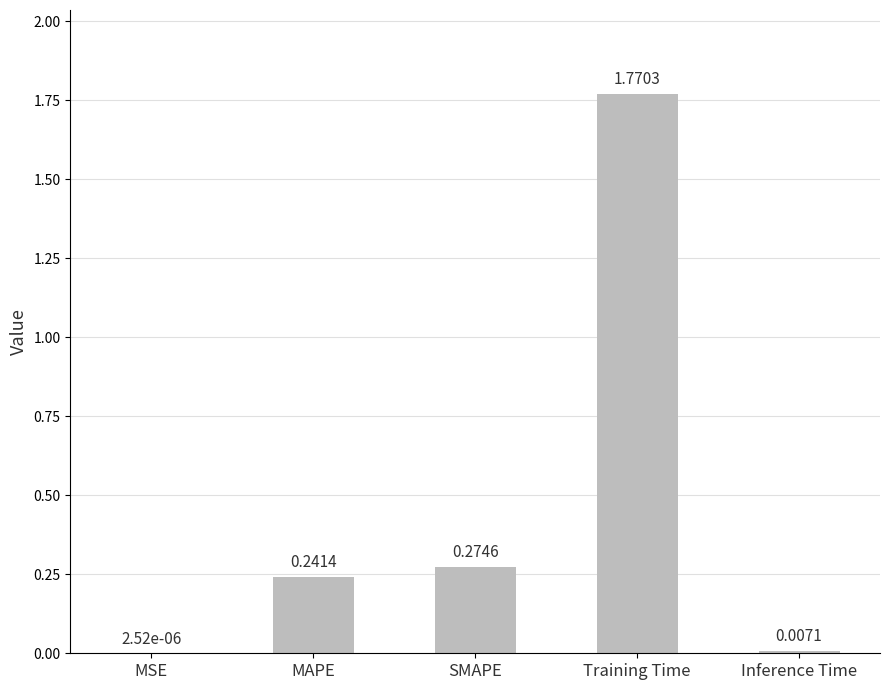

Which has a higher value, MAPE or MSE?

MAPE